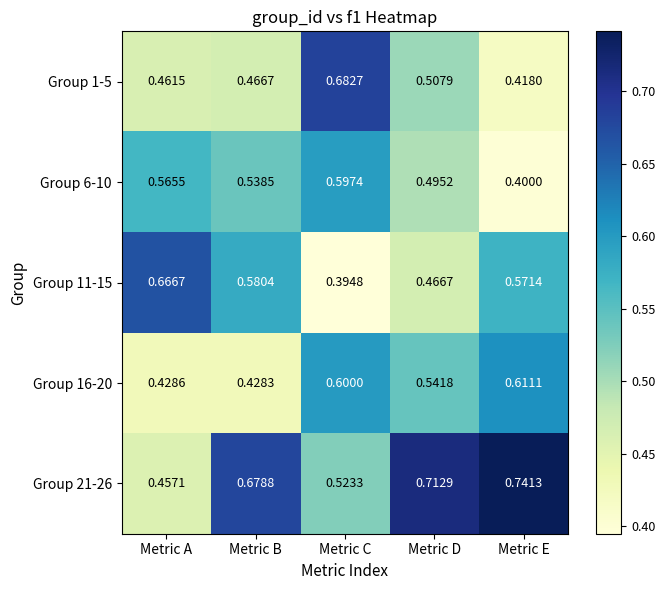

List the labels in order of Group 6-10 value, smallest first.

Metric E, Metric D, Metric B, Metric A, Metric C